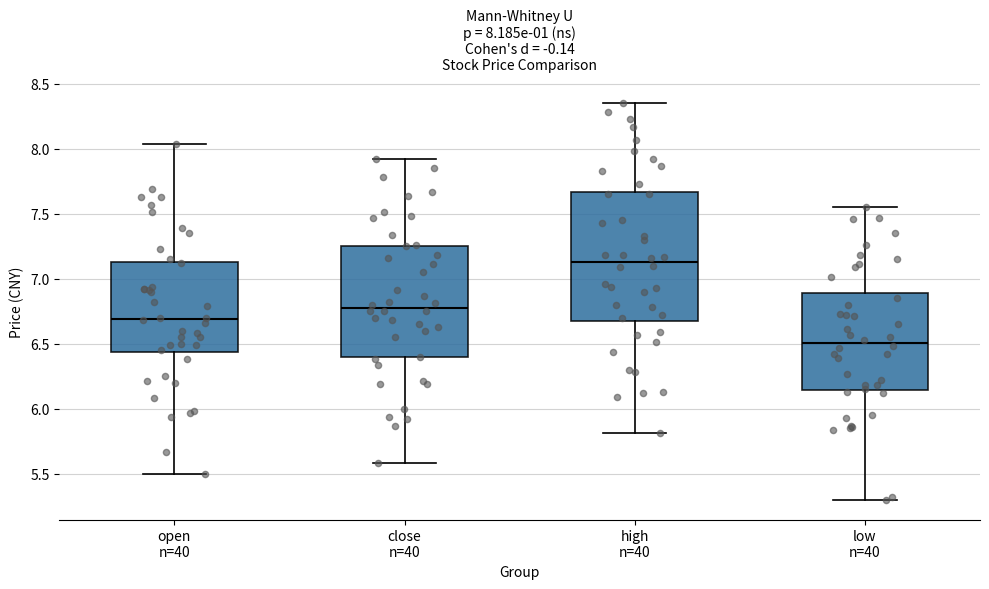

Which box is the tallest, from its lower edge to its upper edge?

high n=40